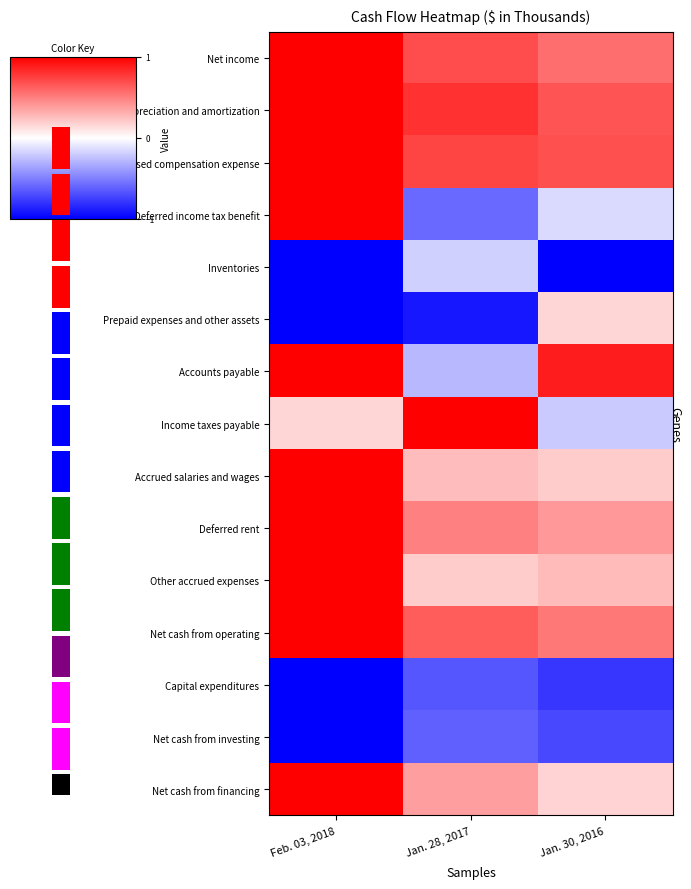

What is the spread (max minus min) of values at Jan. 28, 2017?

1.9